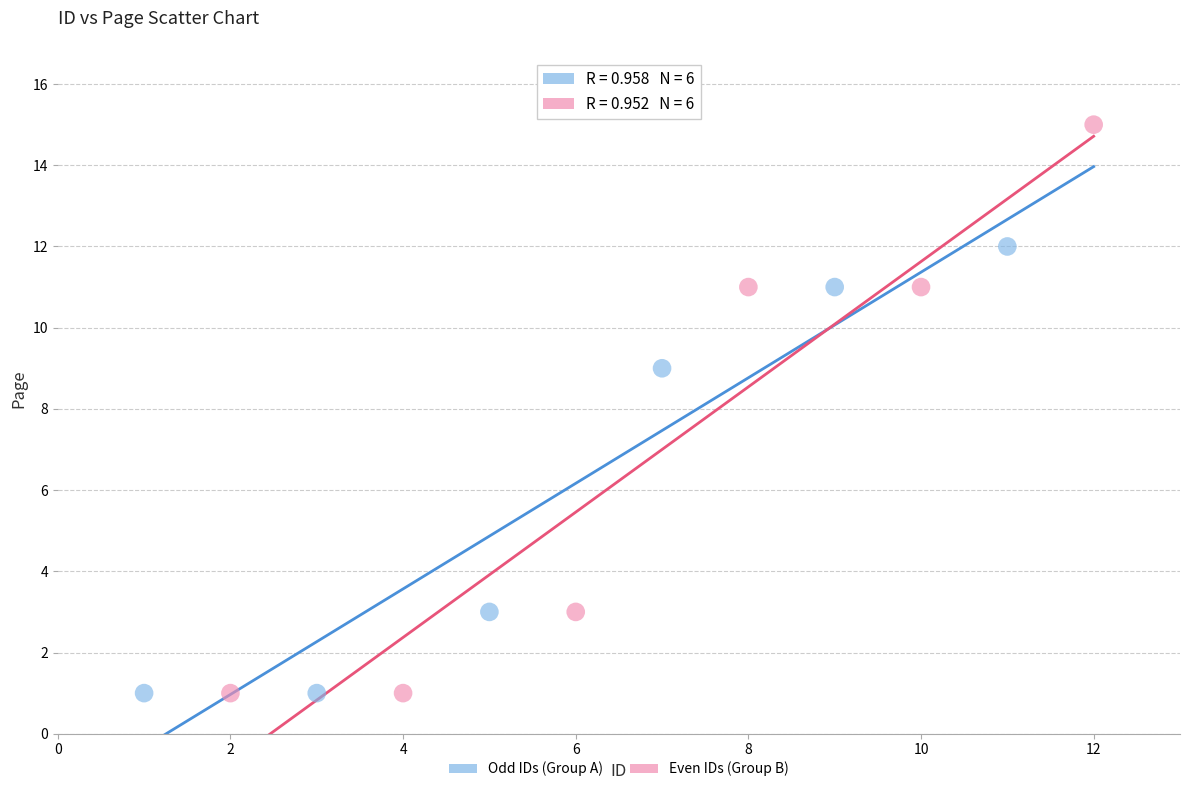

Which series has the largest Y range (max minus min)?

Even IDs (Group B)